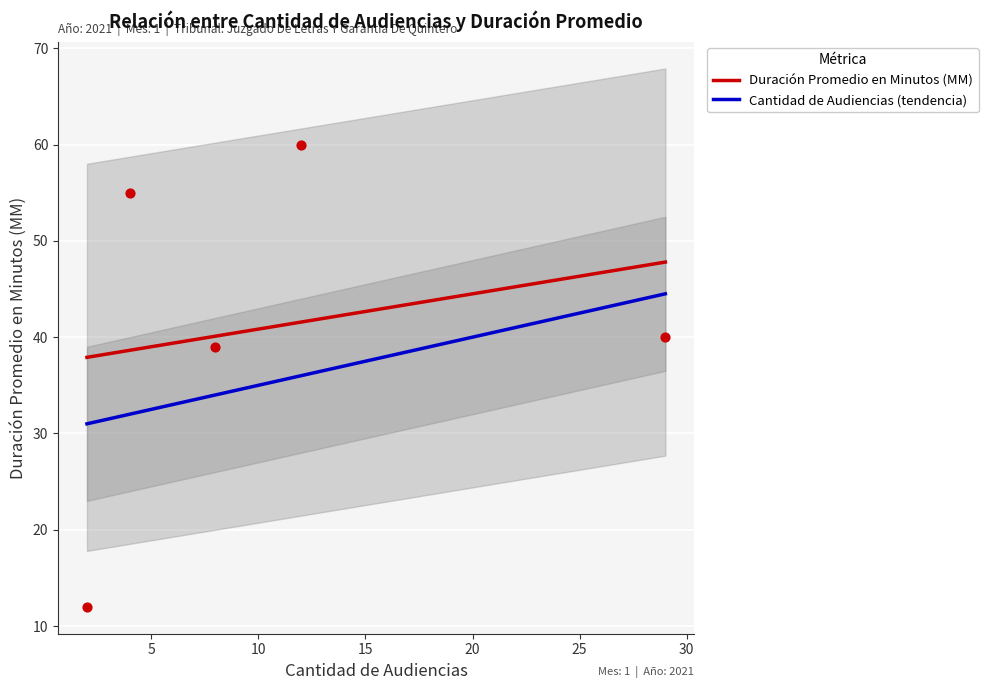

What are all the series names shown in the legend?

Duración Promedio en Minutos (MM), Cantidad de Audiencias